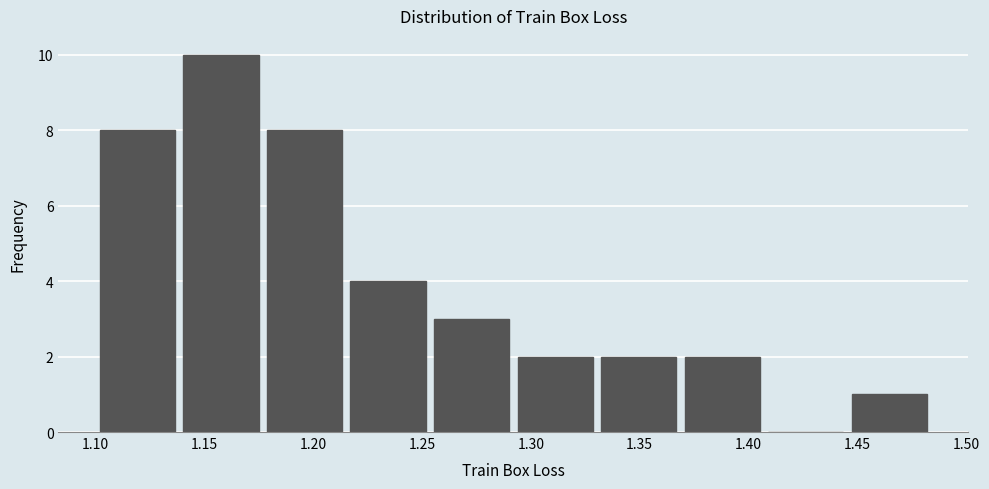

Reading left to right, transcribe this chart: for each bar, give the range it covers on the x-axis and its height. Neither the bar edges nor the heights are printed on the chart, so give them approximately, as read against the axes.

1.100 to 1.140: 8
1.140 to 1.175: 10
1.175 to 1.215: 8
1.215 to 1.255: 4
1.255 to 1.290: 3
1.290 to 1.330: 2
1.330 to 1.370: 2
1.370 to 1.405: 2
1.405 to 1.445: 0
1.445 to 1.485: 1